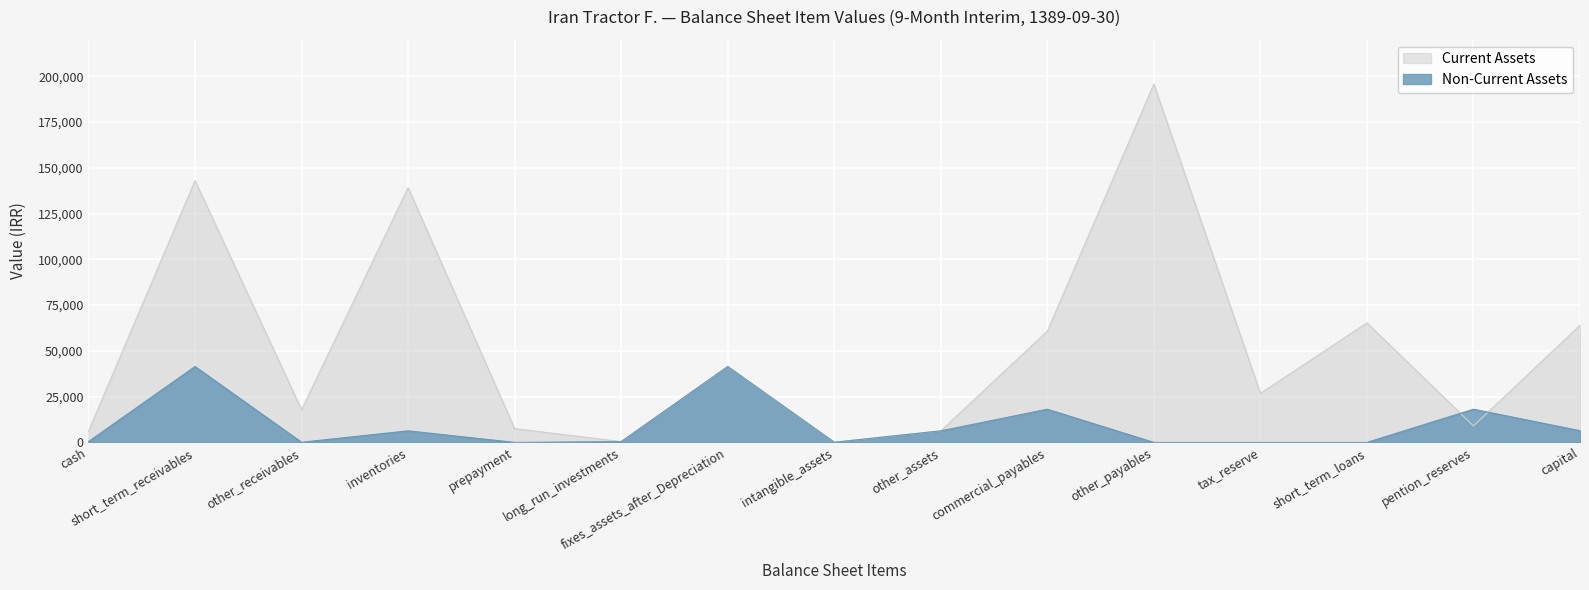

How many lines are shown in the chart?

2